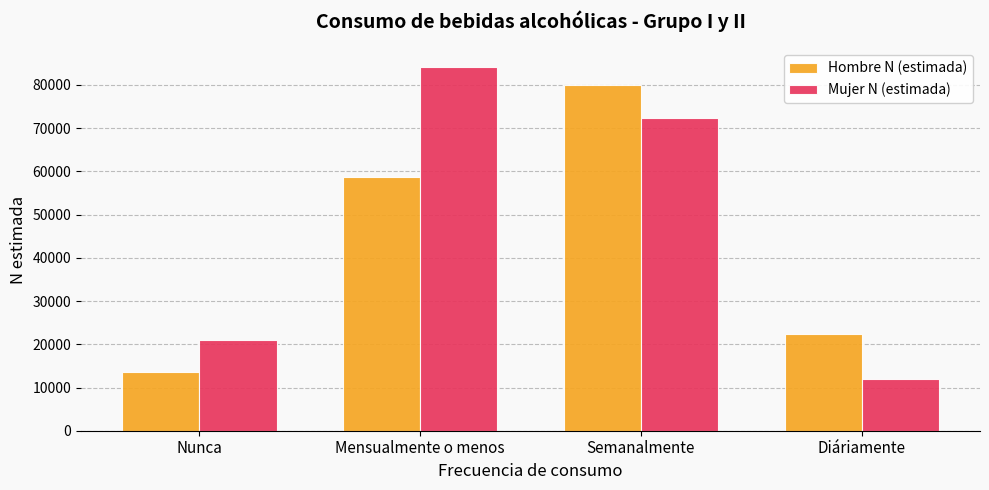

How many categories are shown in the chart?

4